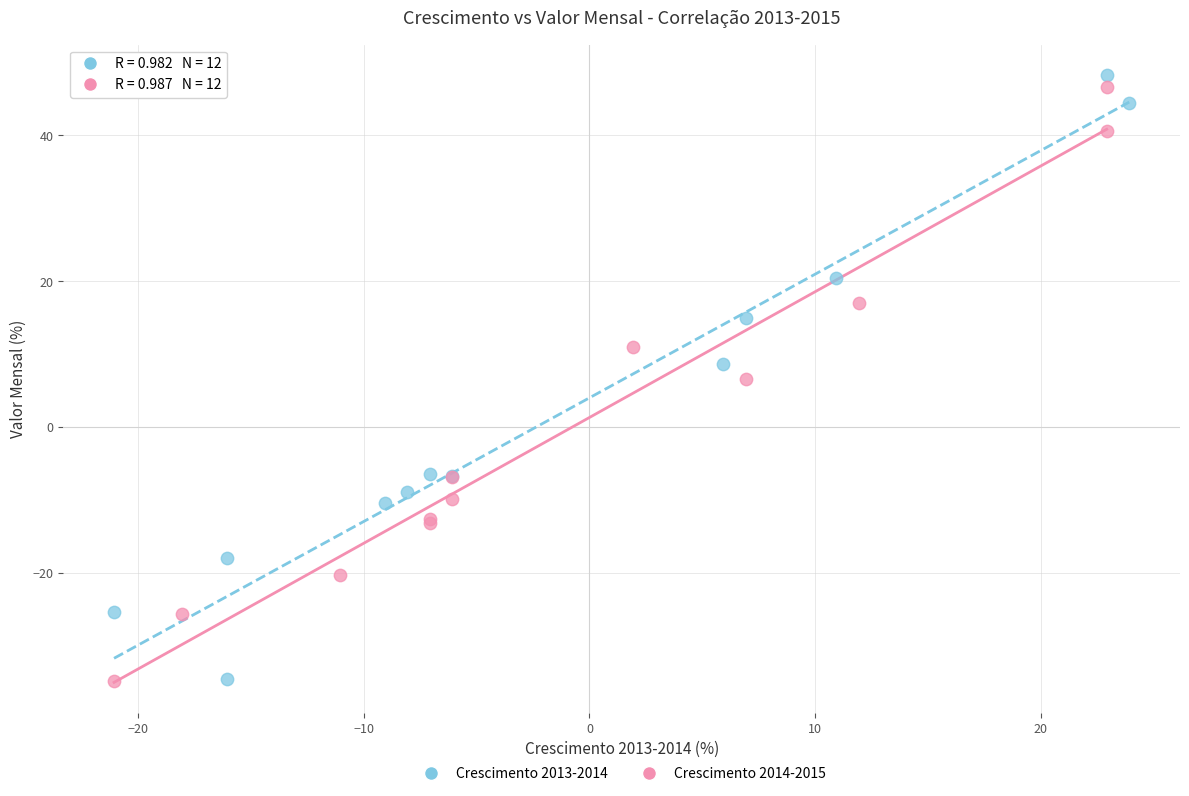

What are all the series names shown in the legend?

Crescimento 2013-2014, Crescimento 2014-2015